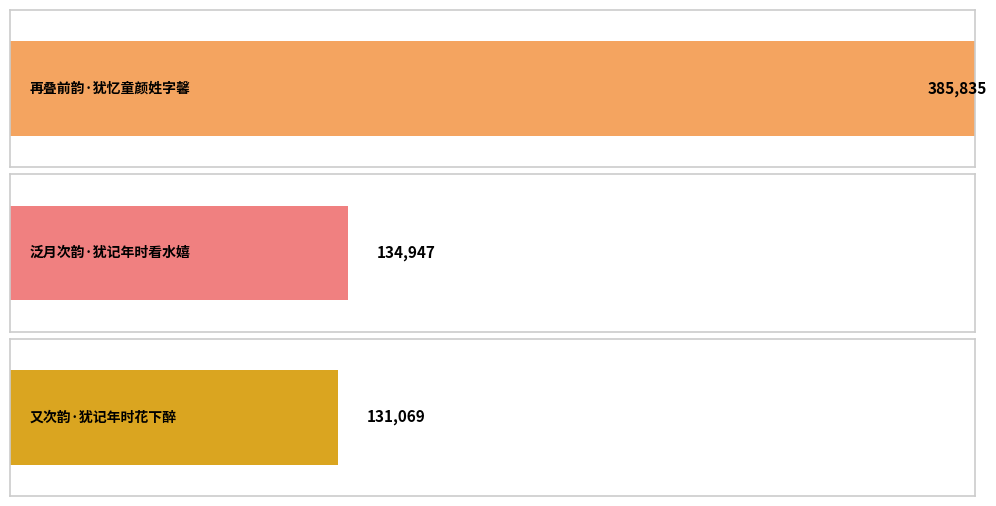

The value at 泛月次韵·犹记年时看水嬉 is 218926. True or false?

False